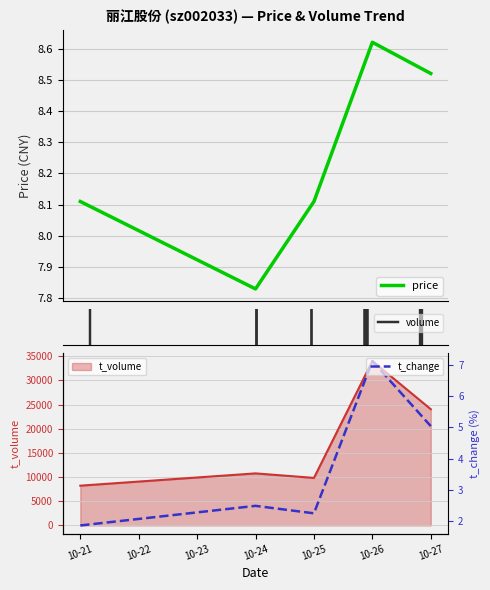

Which category has the lowest value in the t_volume series?

10-21